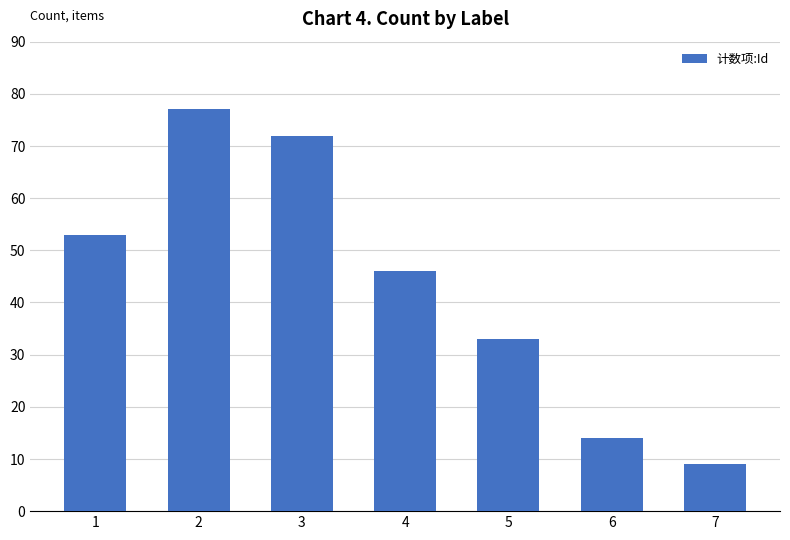

Count the number of data series in this chart.

1